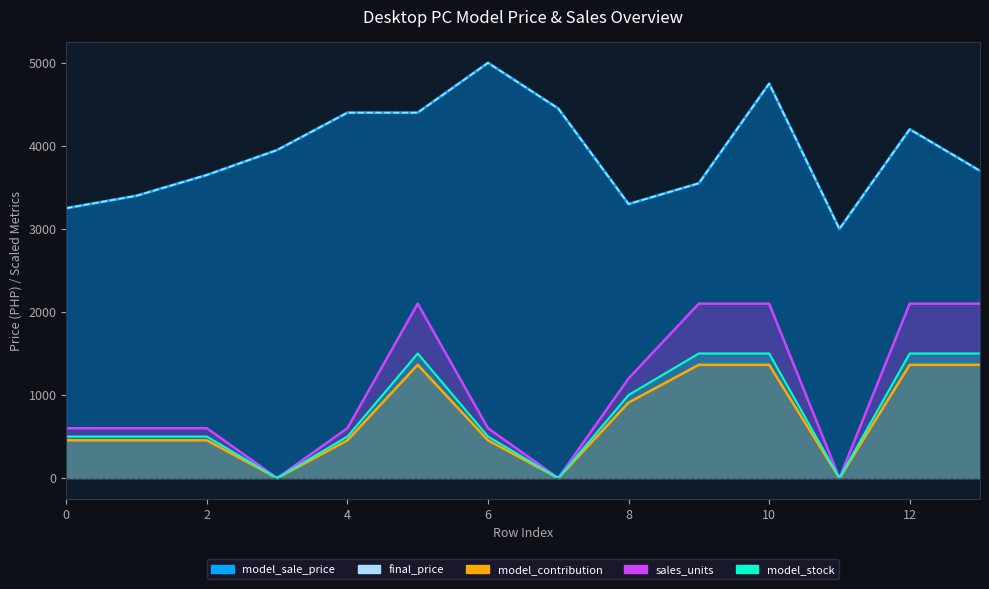

What is the sum of all sales_units values?

14700.0